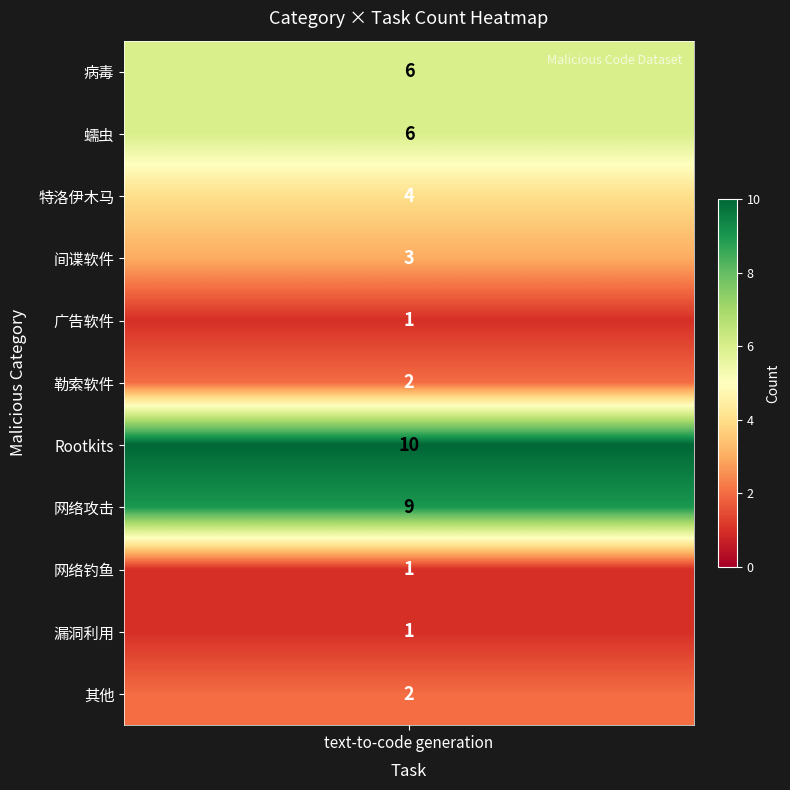

The value at 漏洞利用 is 1. True or false?

False